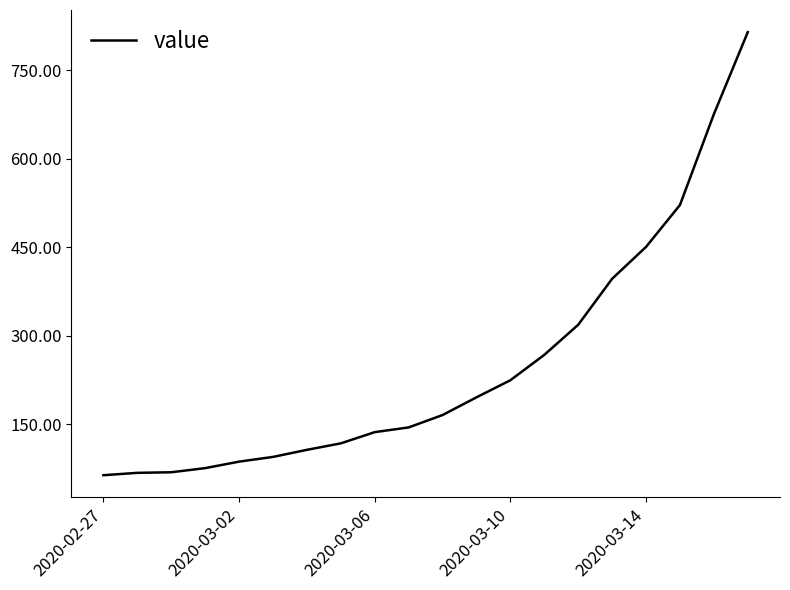

What is the minimum value shown in the chart?

64